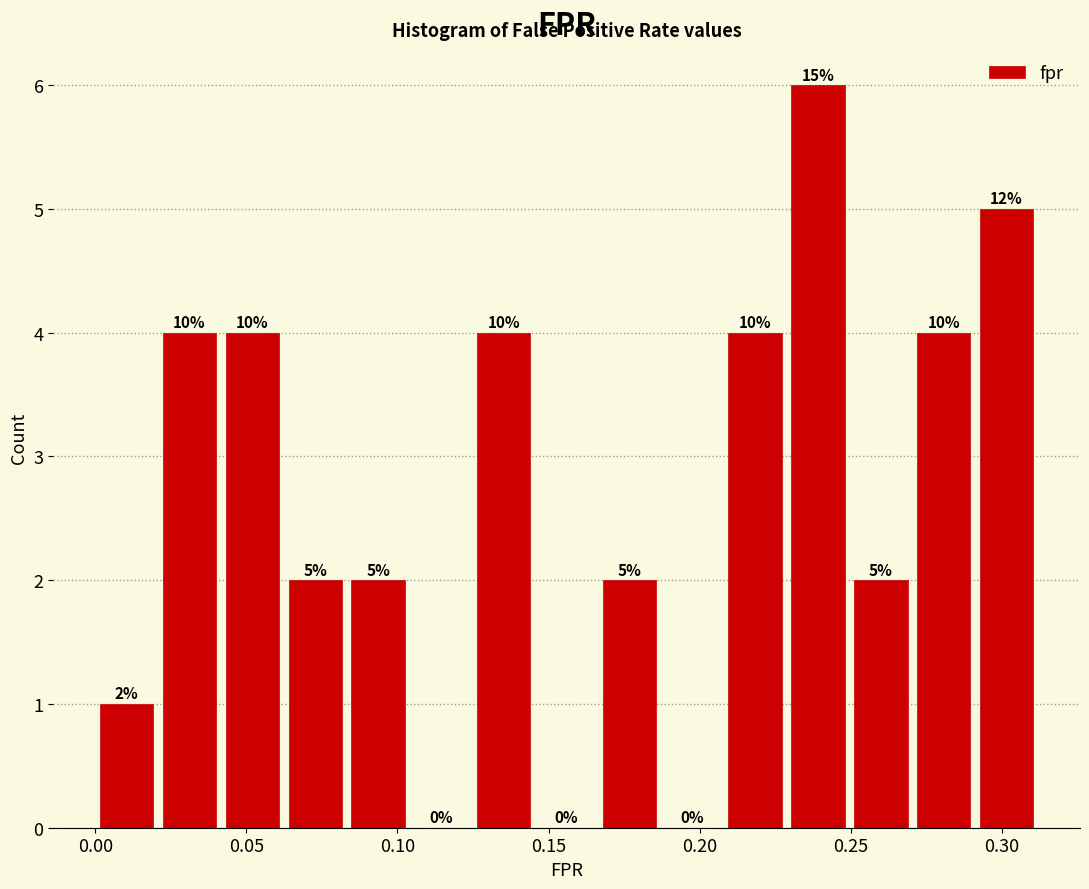

Which range on the x-axis has the tallest bar?

0.230 to 0.250